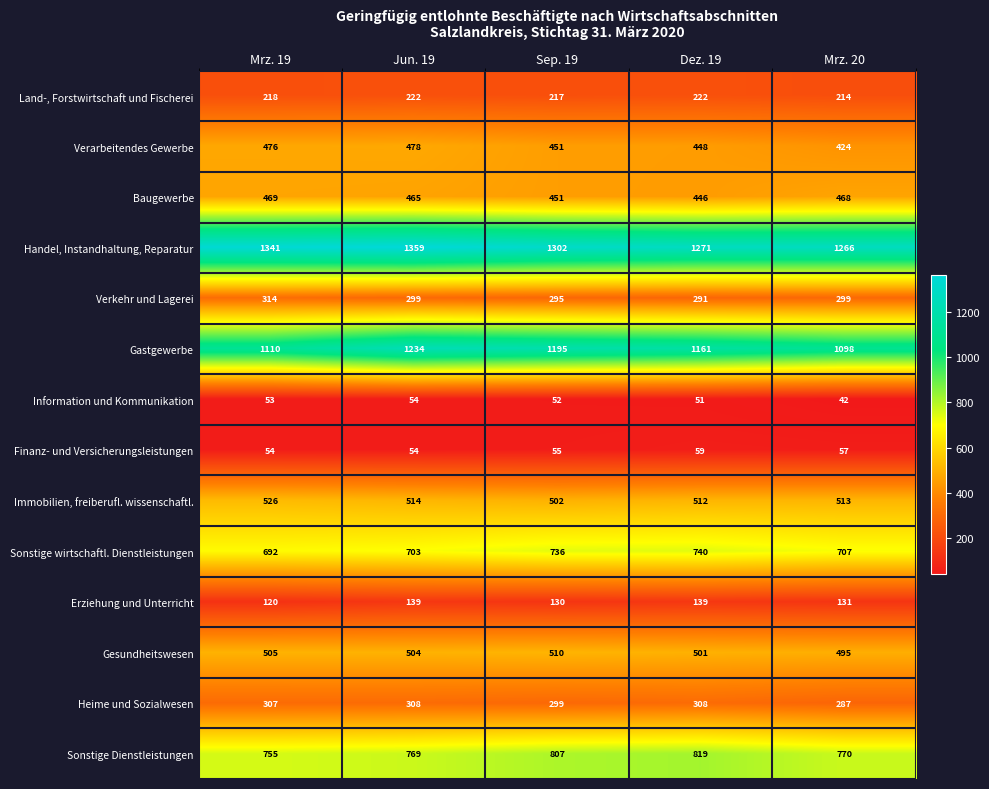

The value of Heime und Sozialwesen at Sep. 19 is 397. True or false?

False